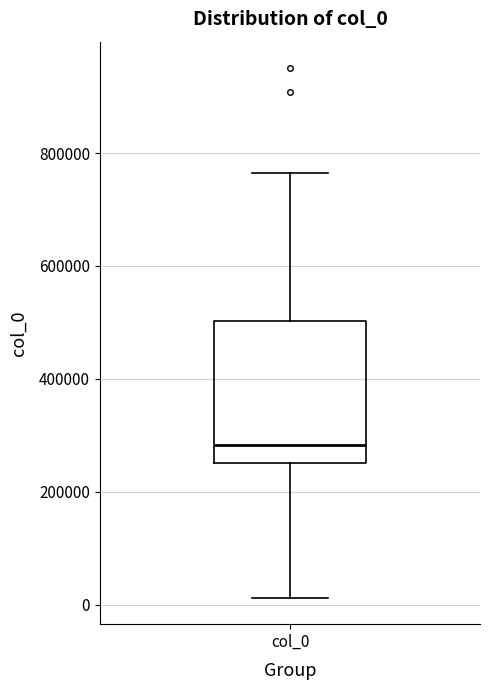

Transcribe this box plot: give where the median line is, the range the box spans, and where the two whiskers end, as read against the y-axis. The values are not printed on the chart, so give them approximately, as read against the axis.

median 280000, box 260000 to 500000, whiskers 20000 to 760000